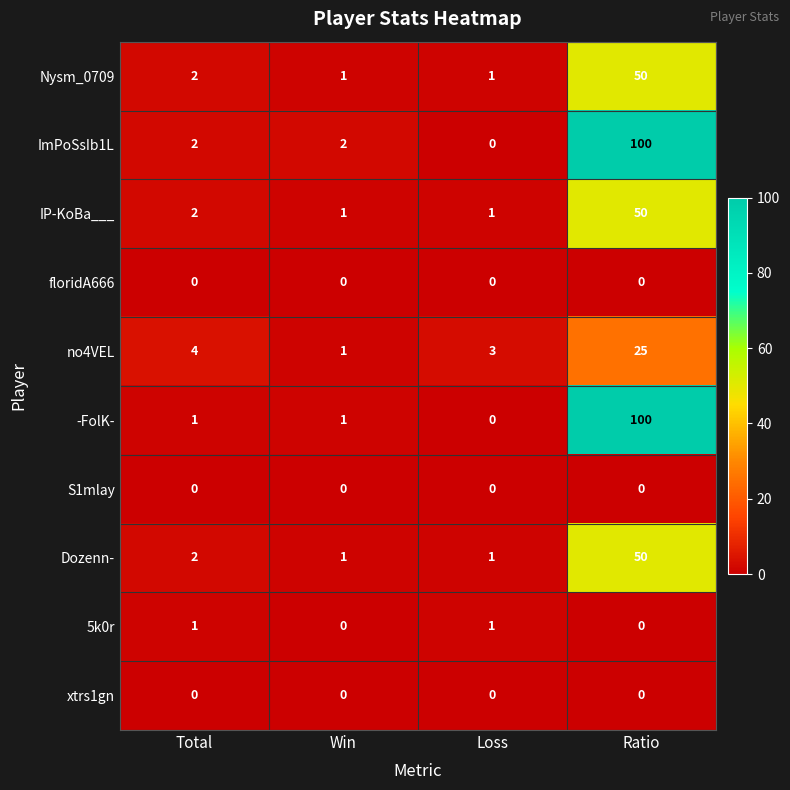

The value of -FolK- at Loss is 0. True or false?

True